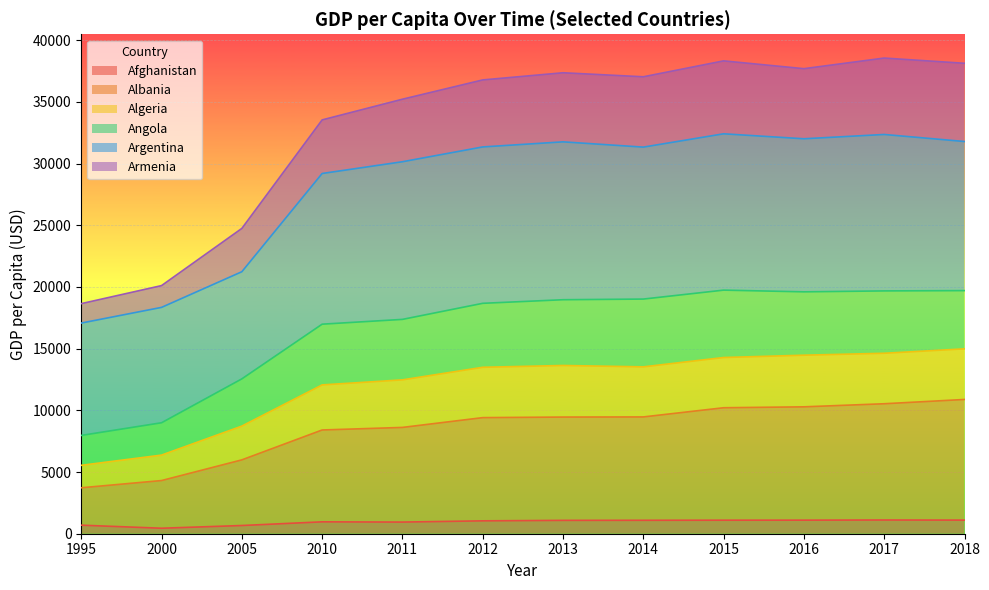

What is the difference between the highest and lowest values at 2018?

37030